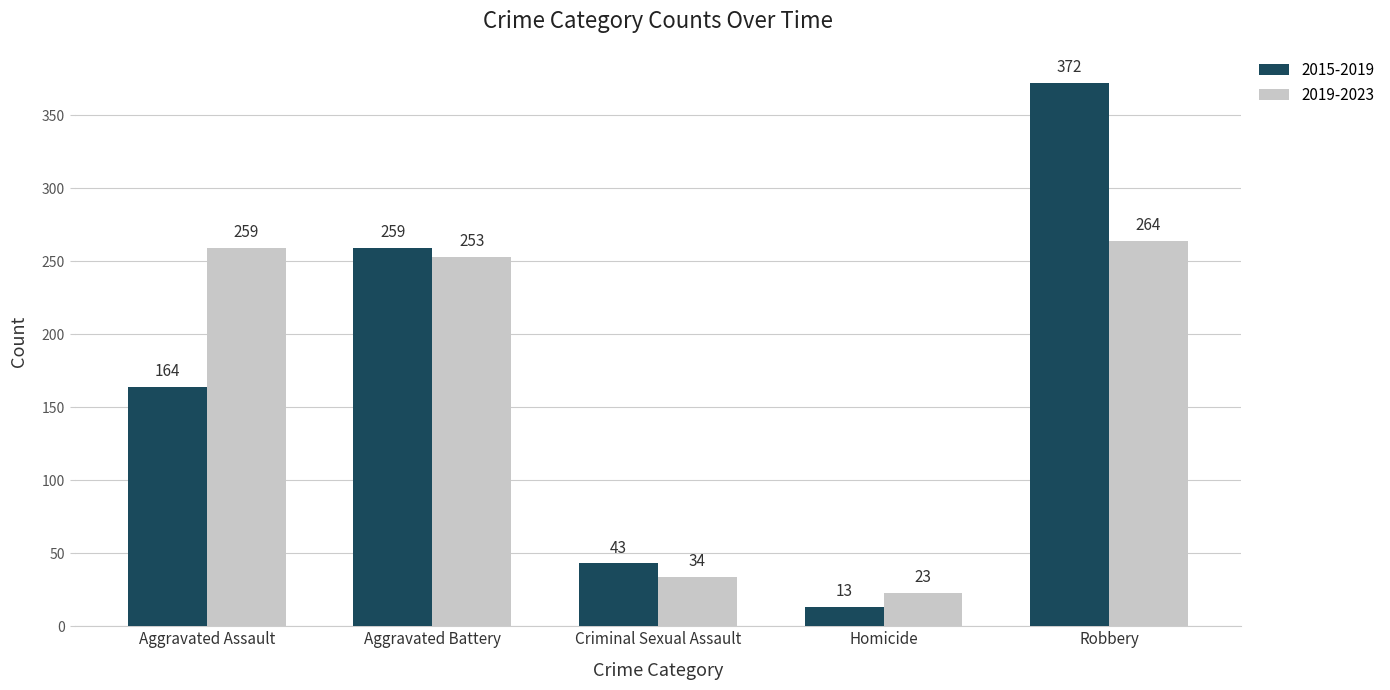

Which series has the widest spread of values?

2015-2019